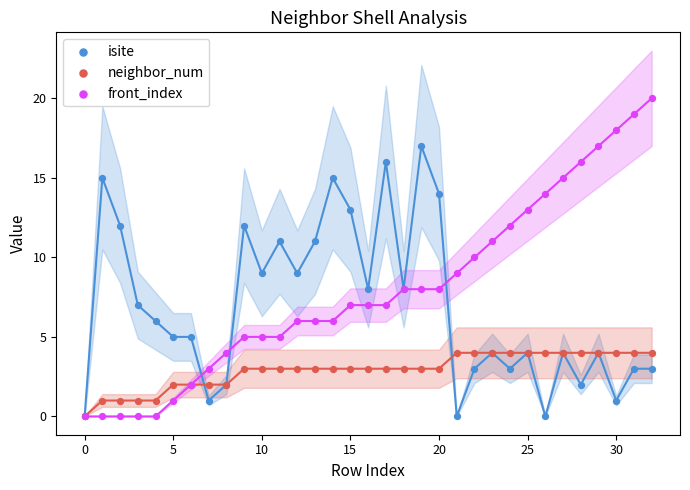

Which series has the largest Y range (max minus min)?

front_index